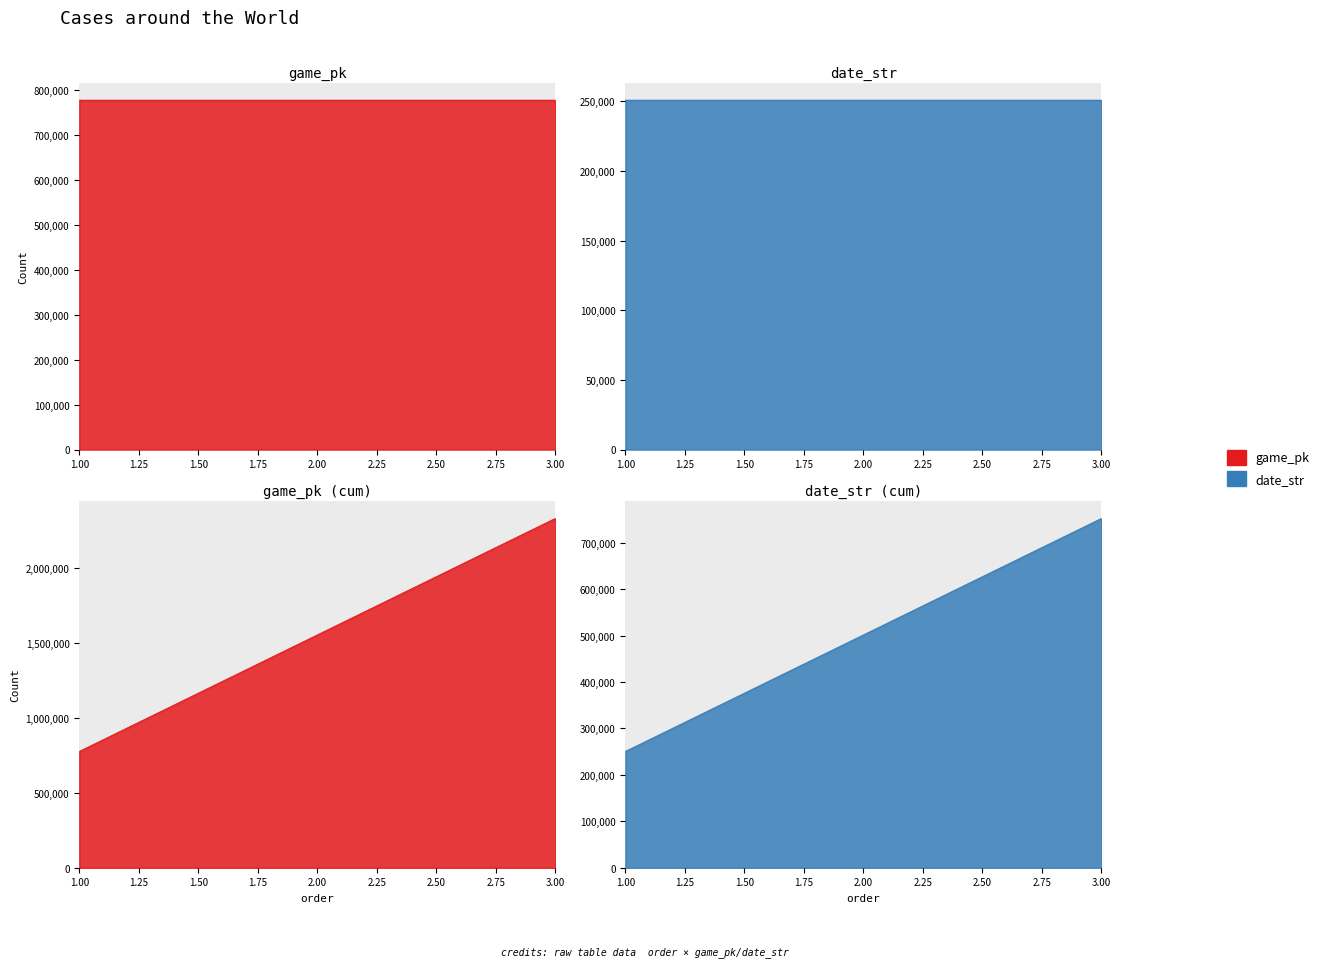

What is the average value of the game_pk series?

776578